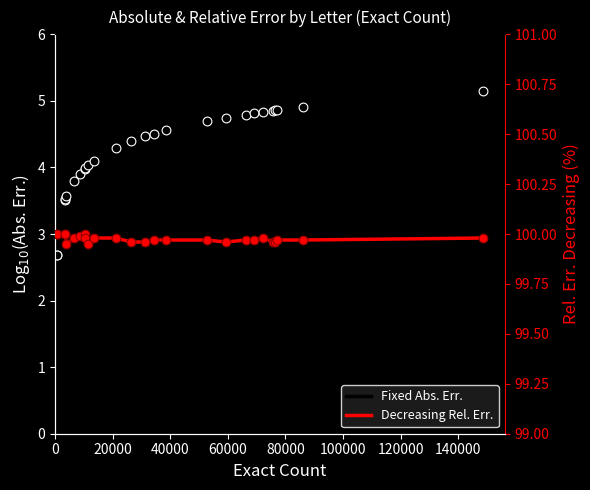

What are all the series names shown in the legend?

Fixed Abs. Err., Decreasing Rel. Err.